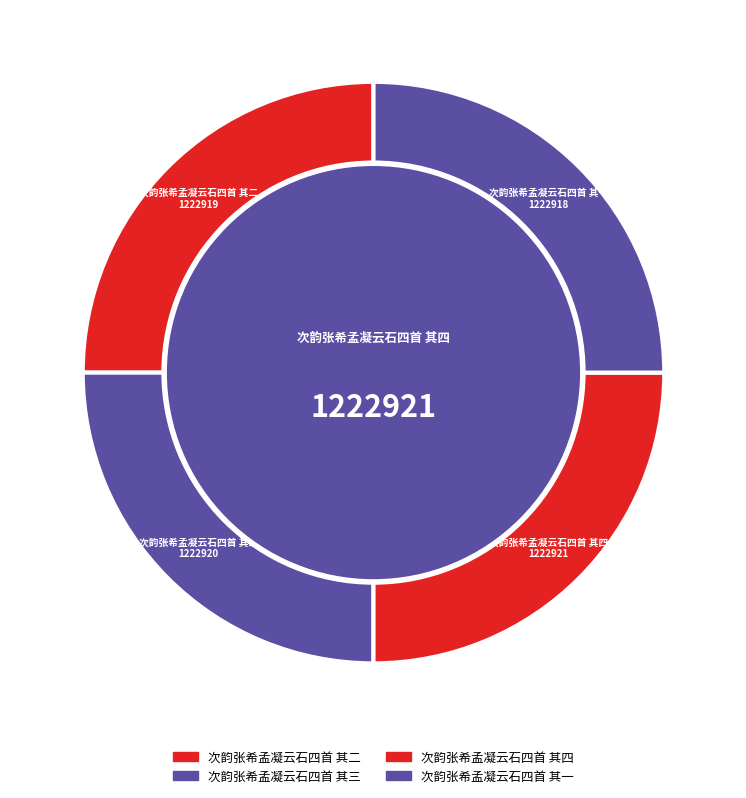

True or false: 次韵张希孟凝云石四首 其一 accounts for 35% of the total.

False